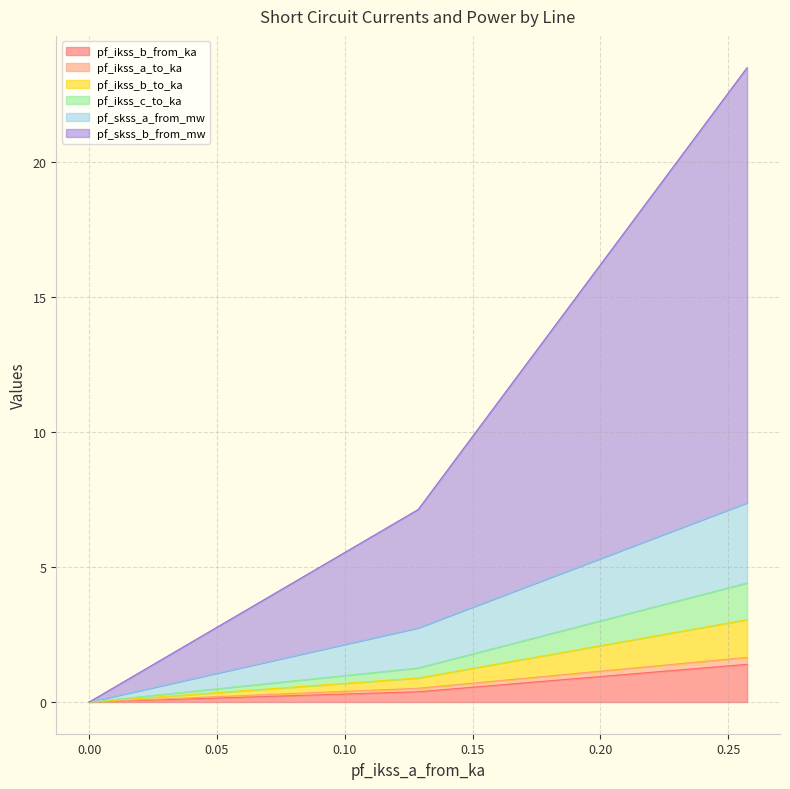

Which series changed the most between Line_2 and Line_3?

pf_skss_b_from_mw